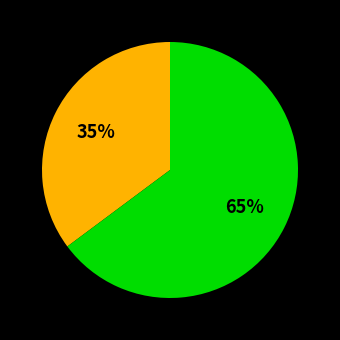

Which has a higher value, 2xu3A27 or 2xu3A69?

2xu3A69